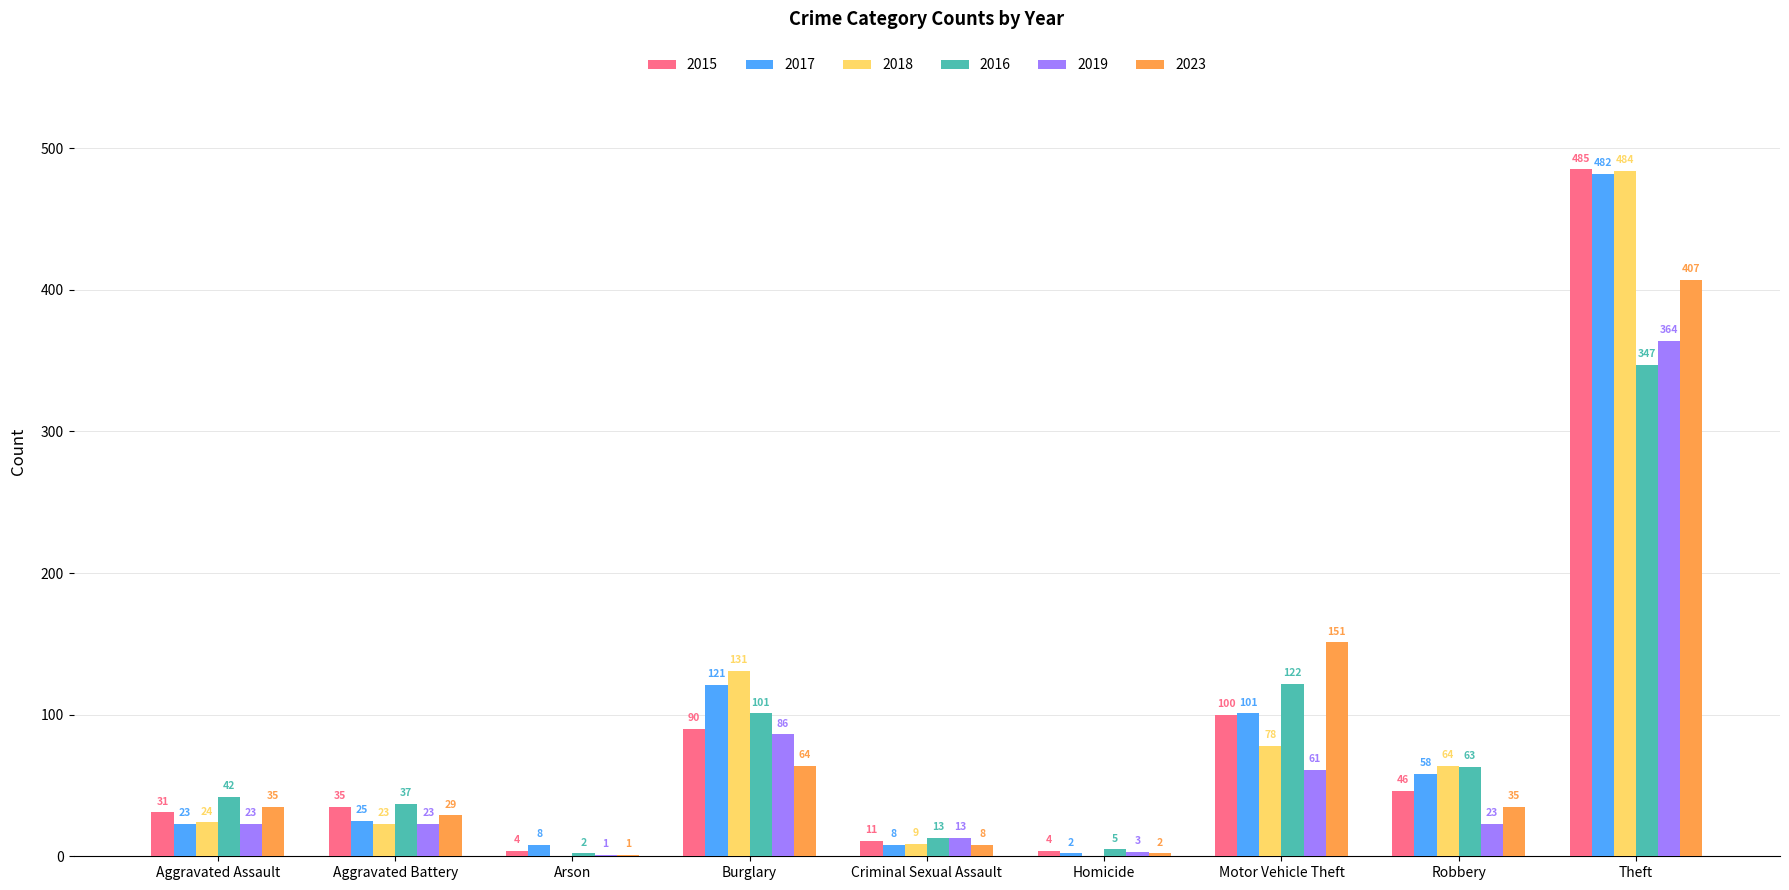

Where is 2015 nearest to the value 244?

Motor Vehicle Theft